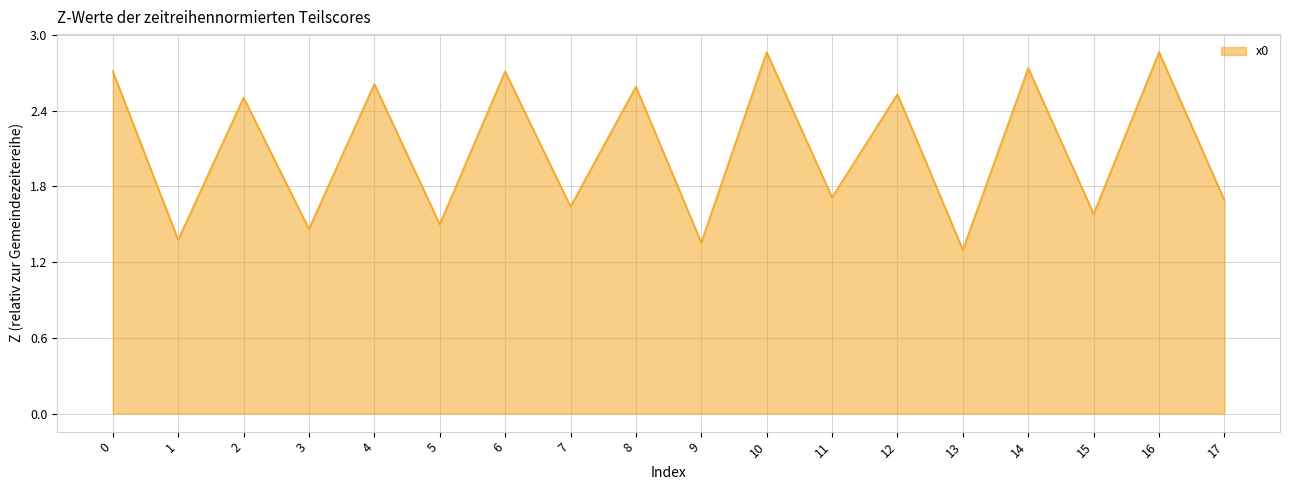

The value at 1 is 1.4. True or false?

True